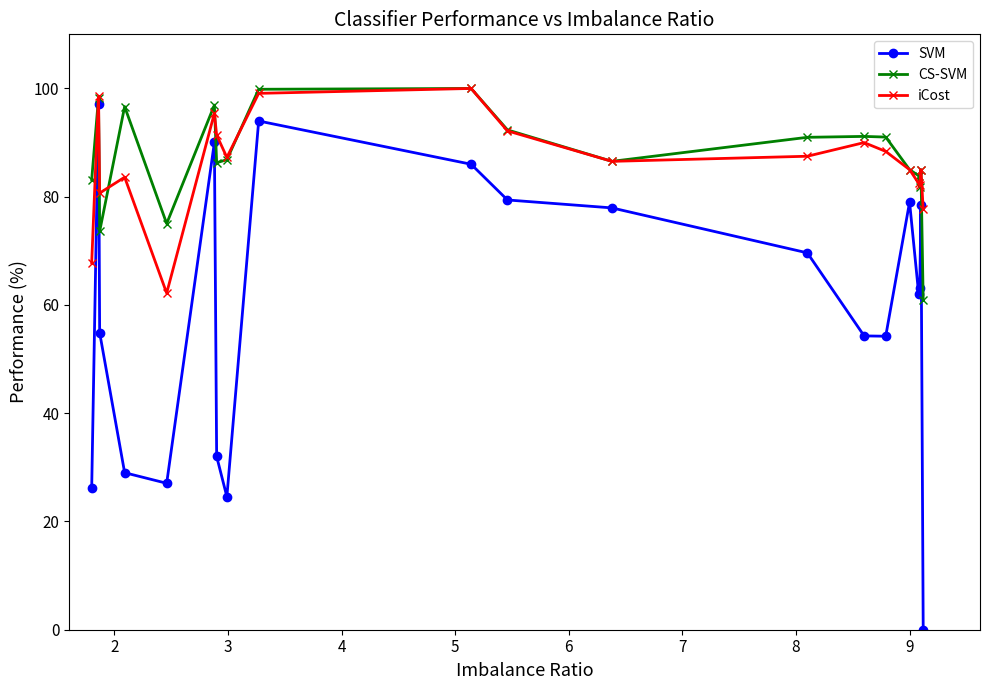

Which series has the widest spread of values?

SVM